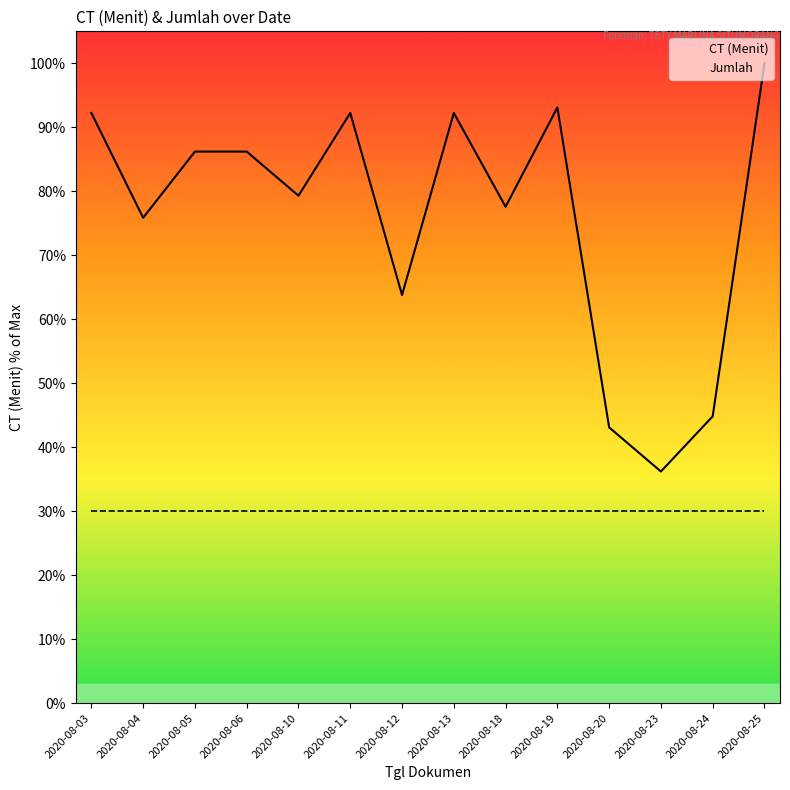

List the labels in order of CT (Menit) value, smallest first.

2020-08-23, 2020-08-20, 2020-08-24, 2020-08-12, 2020-08-04, 2020-08-18, 2020-08-10, 2020-08-05, 2020-08-06, 2020-08-03, 2020-08-11, 2020-08-13, 2020-08-19, 2020-08-25